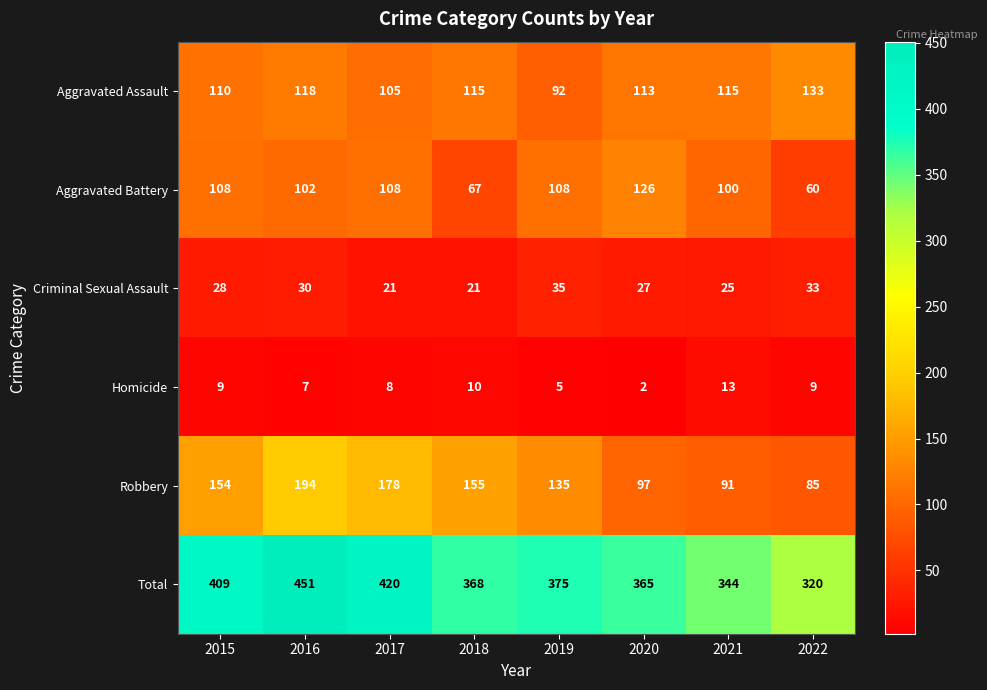

What is the smallest value displayed?

2